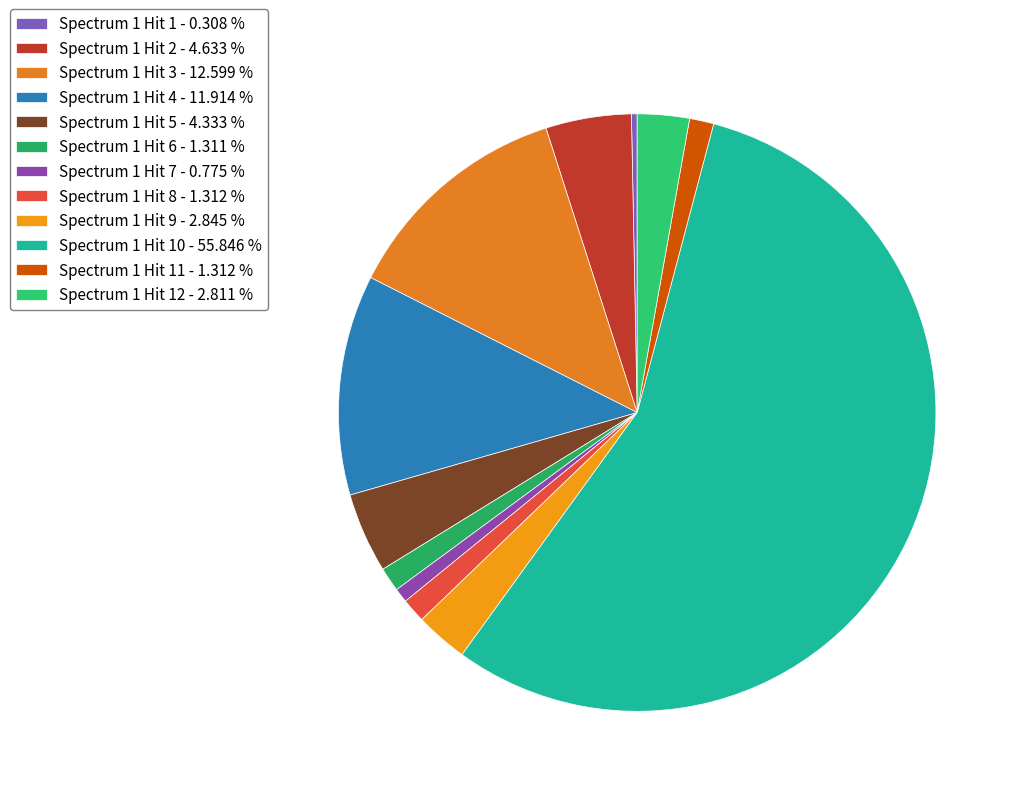

Which category has the smallest portion of the pie?

Spectrum 1 Hit 1